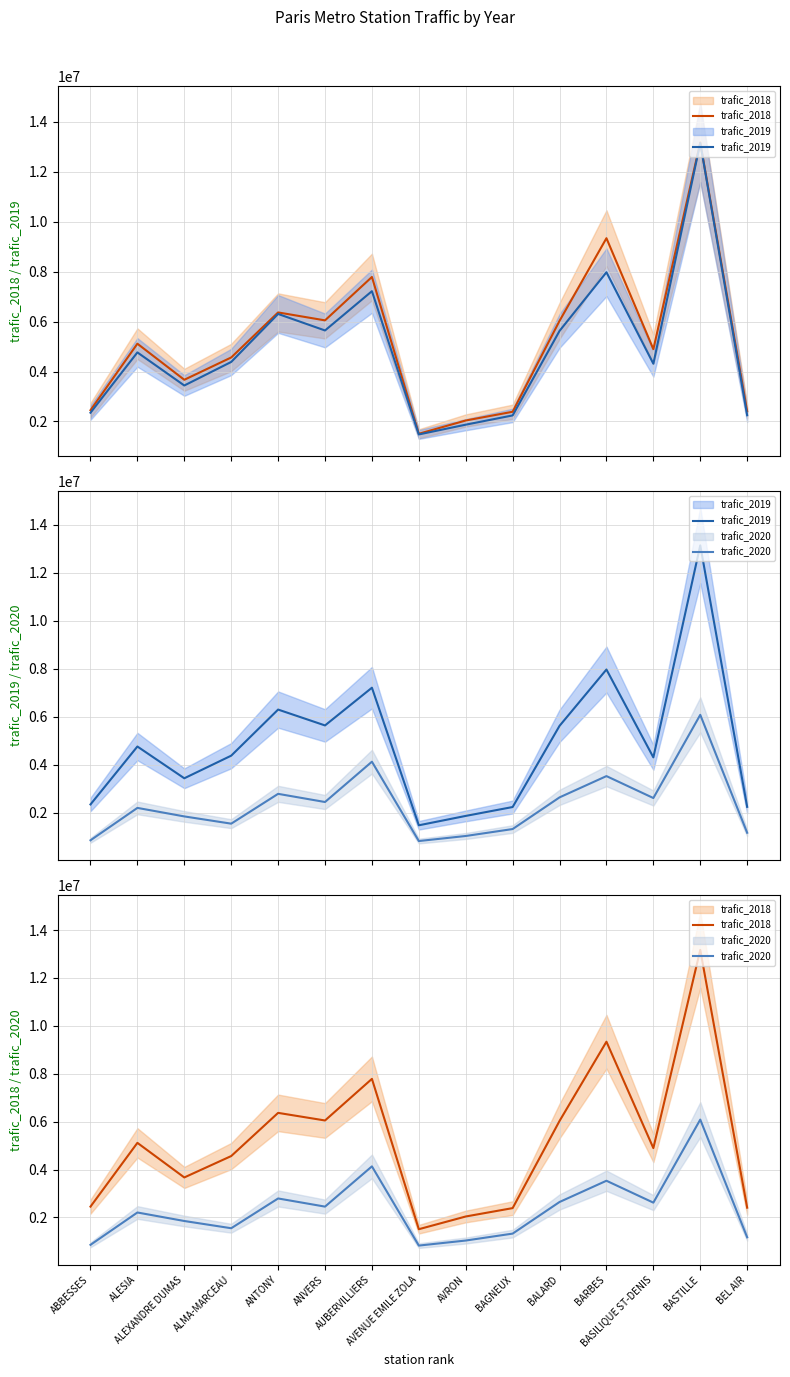

What is the spread (max minus min) of values at ANVERS?

3597302